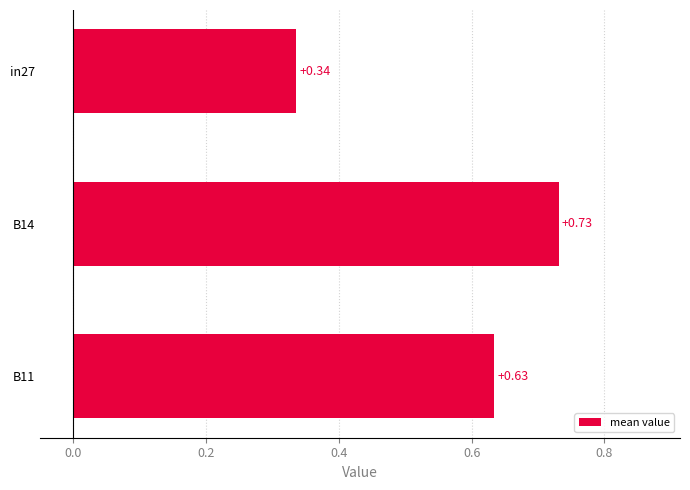

List the labels in order of value, smallest first.

in27, B11, B14